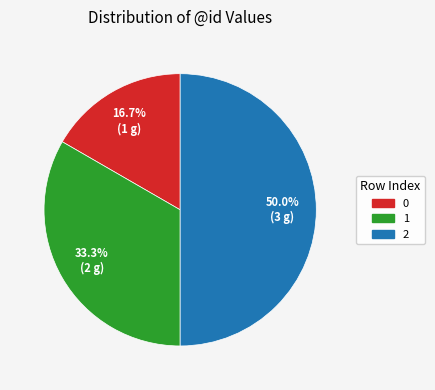

What percentage is the 2 slice, to the nearest percent?

50%